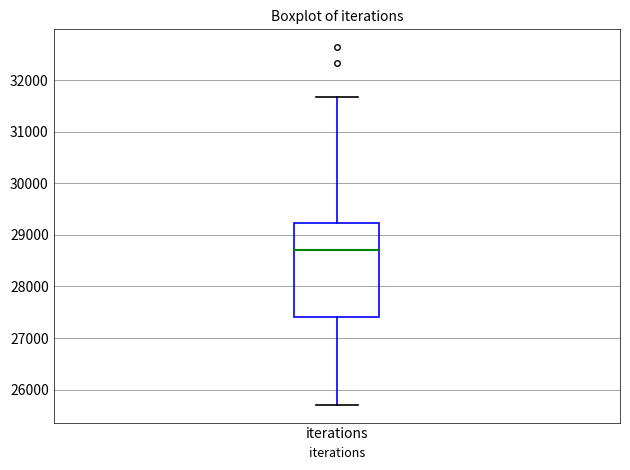

Where is the upper edge of the box for iterations on the y-axis? The values are not printed on the chart, so give them approximately, as read against the axis.

29200